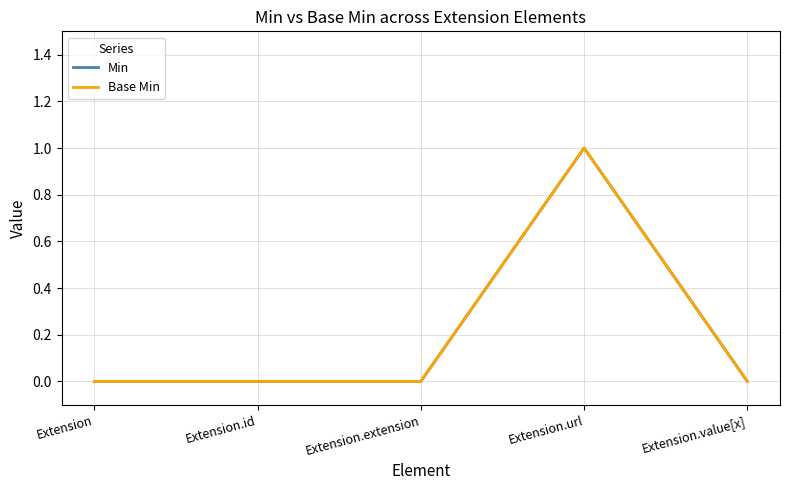

Is this an area chart (filled region under the line)?

No